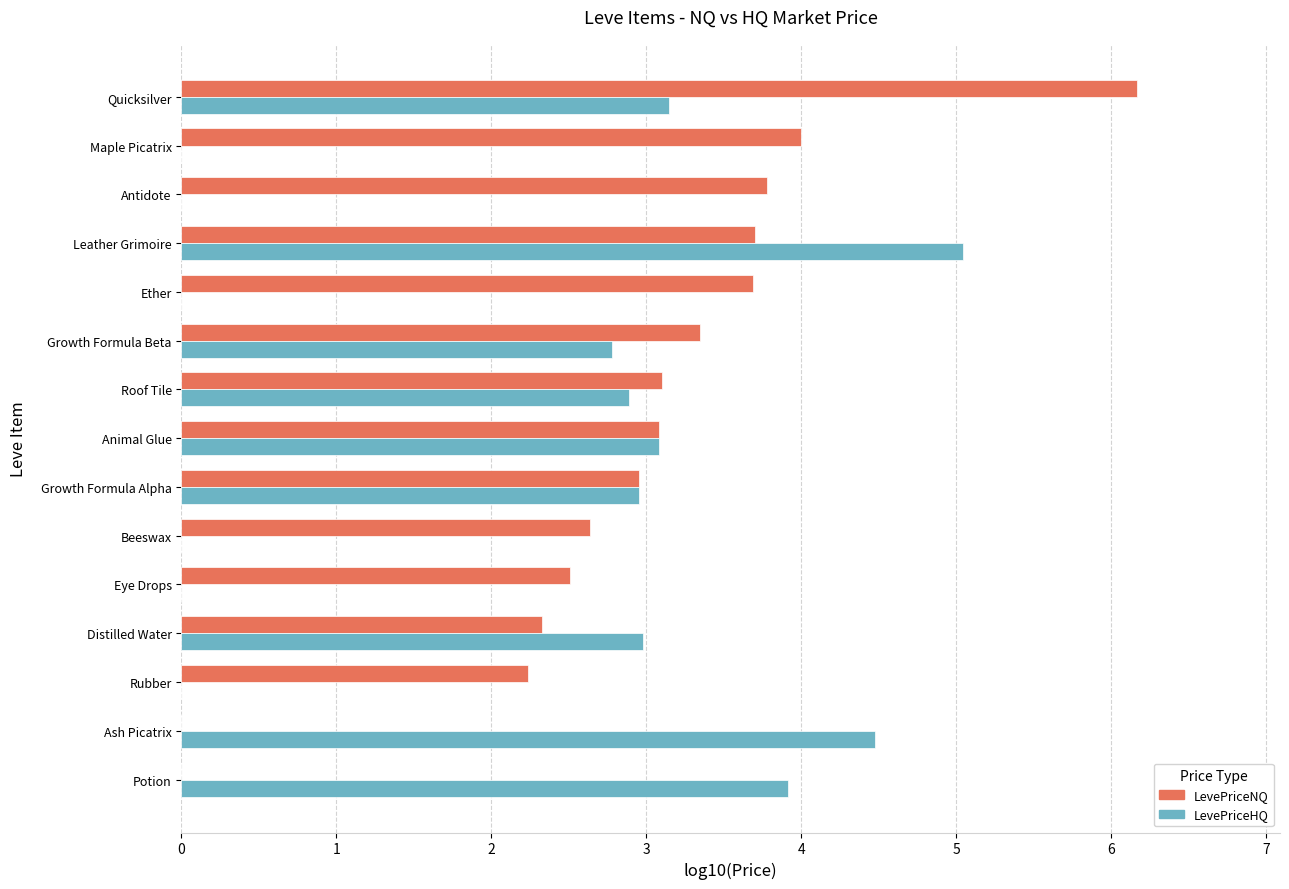

Which series has the largest total across all categories?

LevePriceNQ